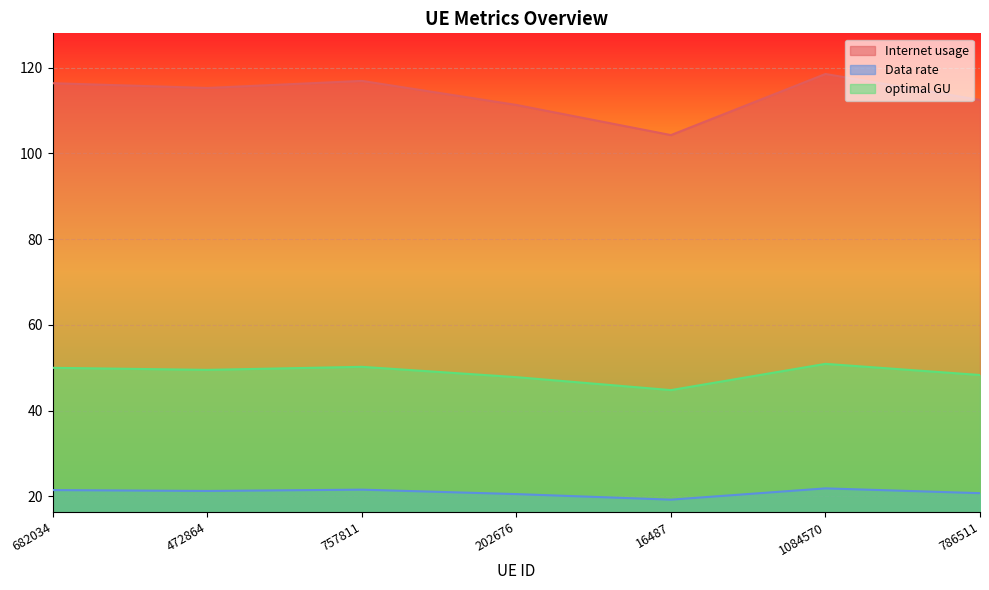

Which has a higher value, 682034 or 1084570?

1084570